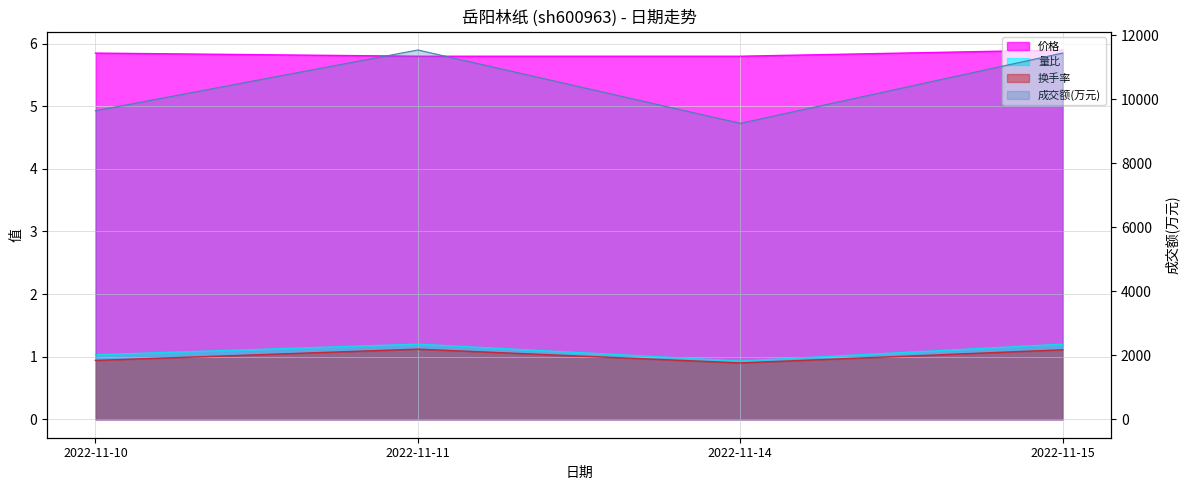

What is the average value of the 量比 series?

1.1